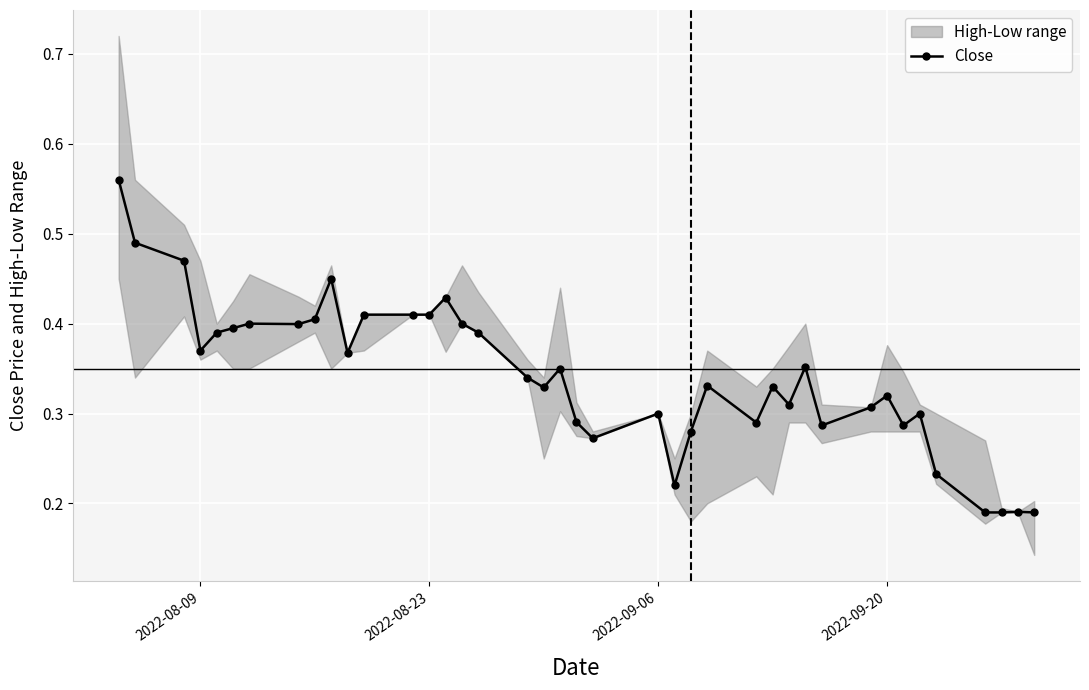

Where is the first local minimum for Close?

2022-08-09